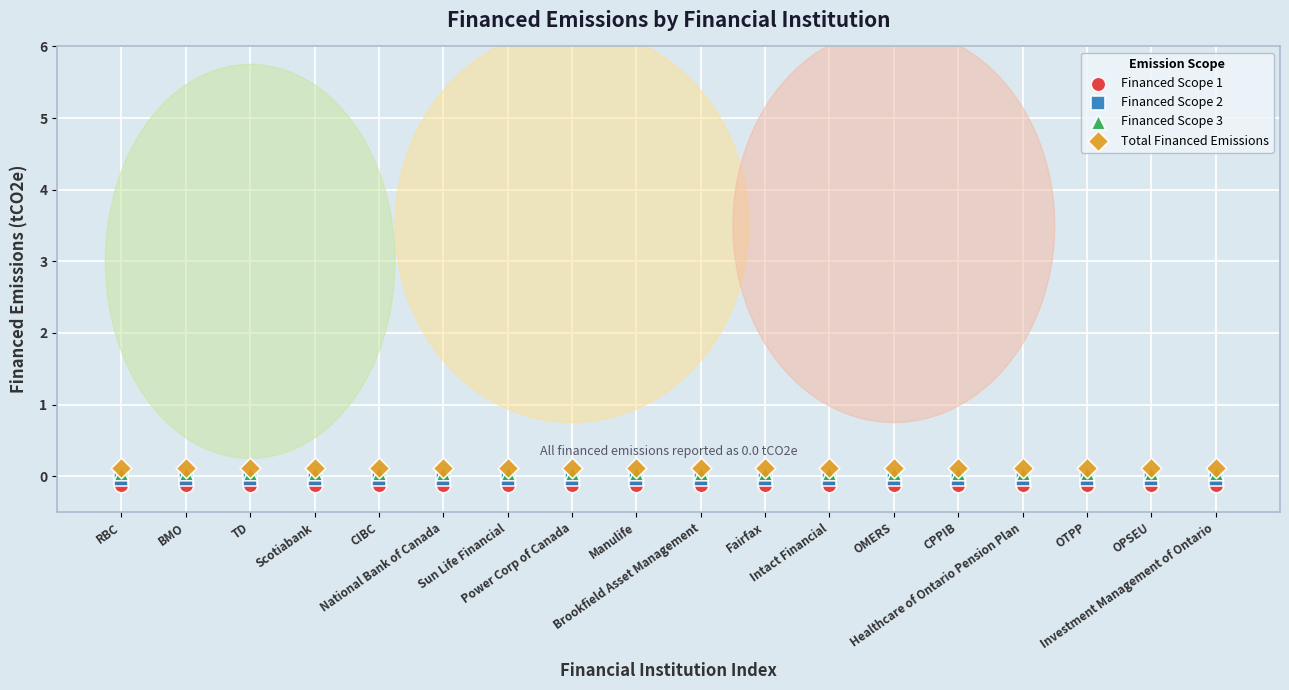

What are all the series names shown in the legend?

Financed Scope 1, Financed Scope 2, Financed Scope 3, Total Financed Emissions